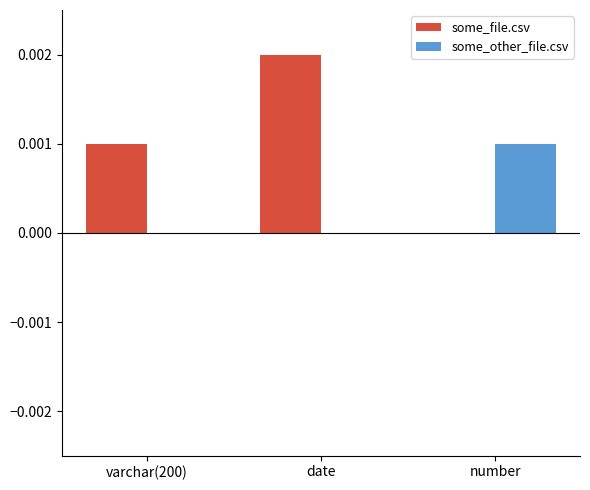

What are all the series names shown in the legend?

some_file.csv, some_other_file.csv